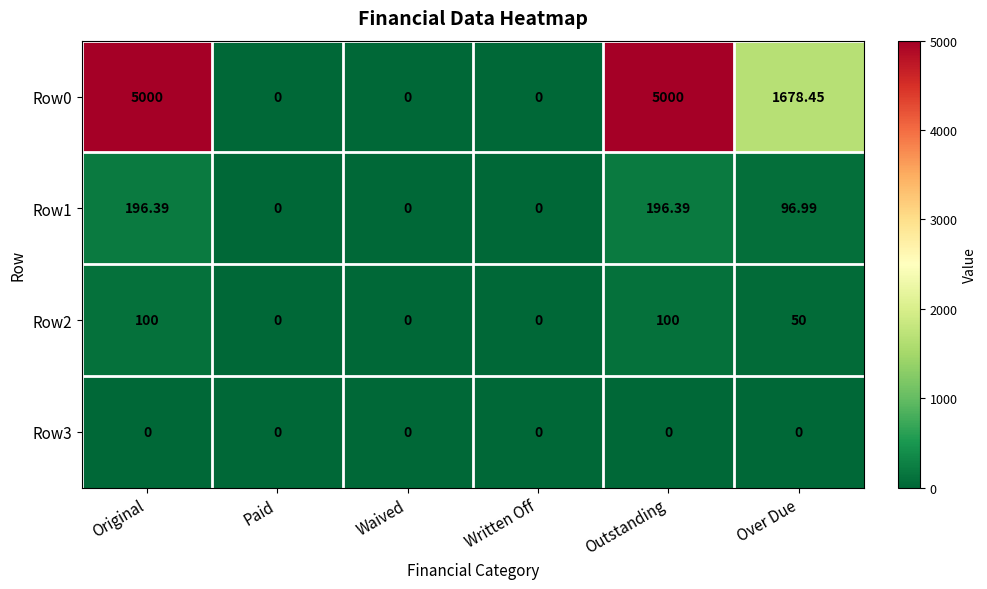

How many data points in Row0 are less than 1678?

3